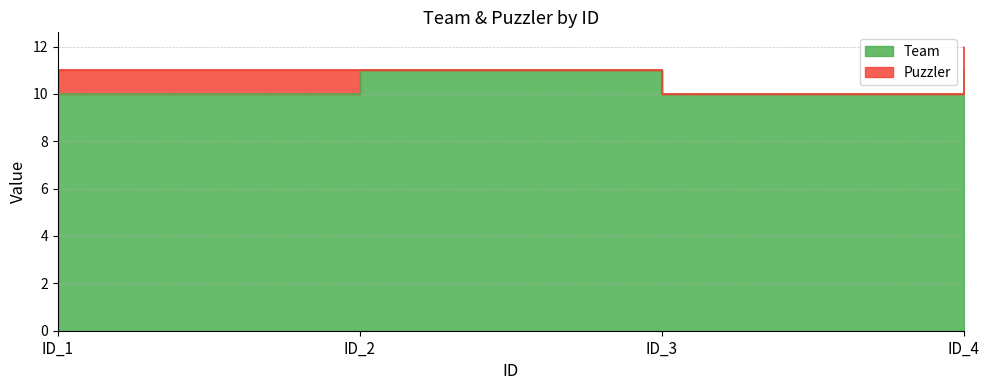

True or false: the data shows 11 at ID_2.

True